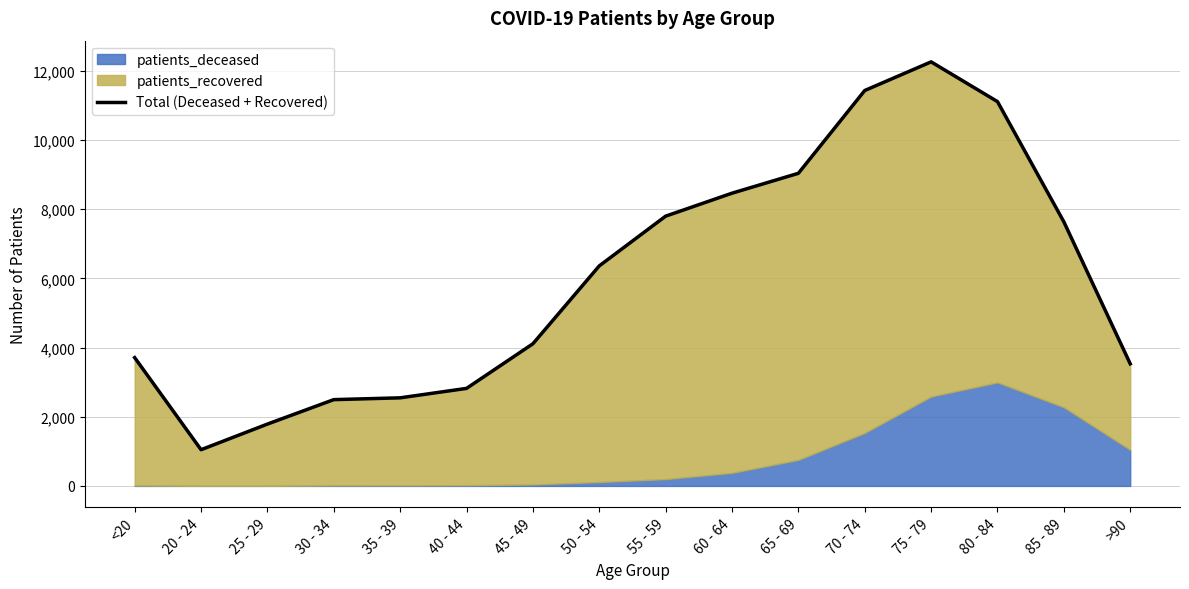

At which category does the data reach its first local valley?

20 - 24